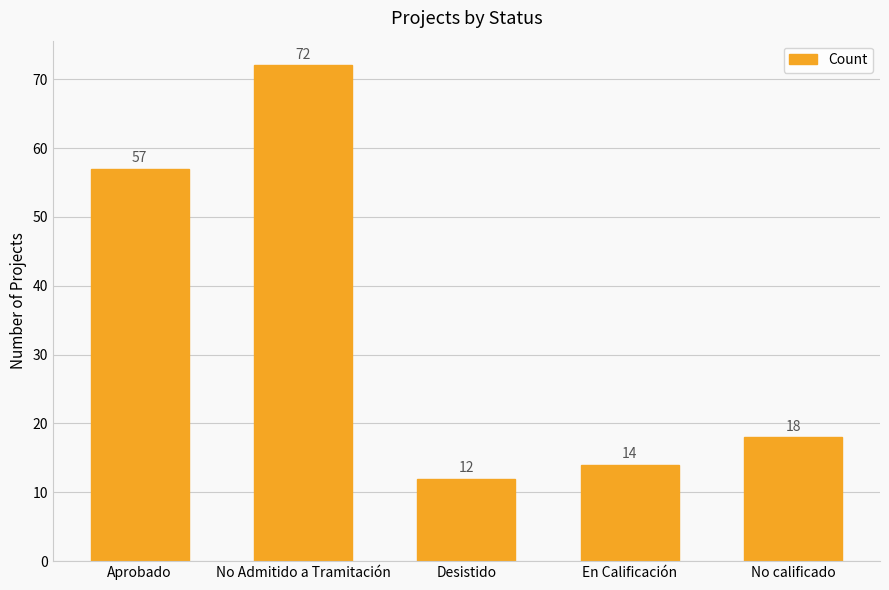

What is the sum of all values?

173